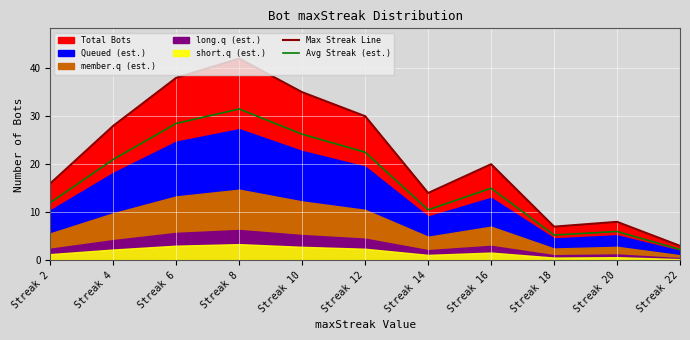

How many lines are shown in the chart?

2